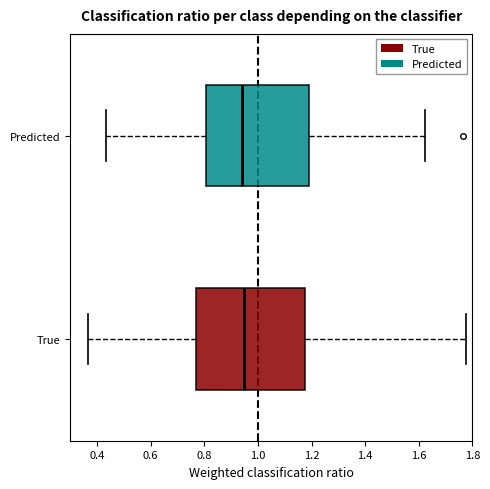

Where does the right whisker of the box for True end on the x-axis? The values are not printed on the chart, so give them approximately, as read against the axis.

1.78